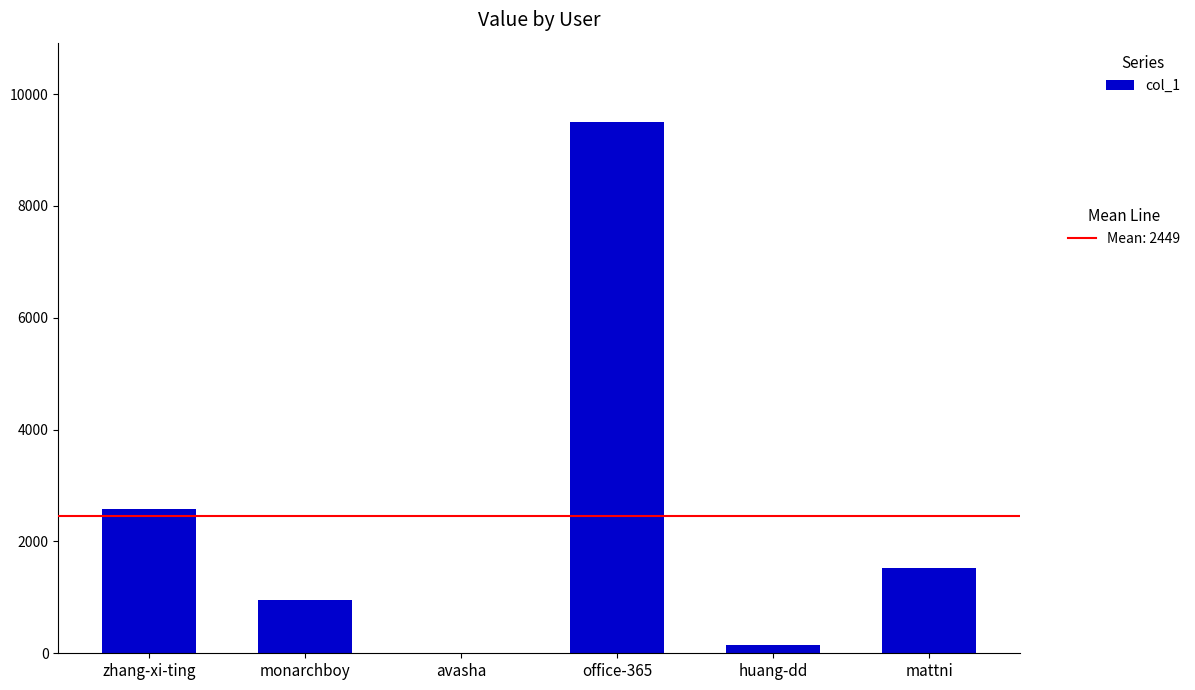

Reading left to right, list all the values displayed in this chart.

zhang-xi-ting=2578	monarchboy=953	avasha=4	office-365=9496	huang-dd=141	mattni=1521